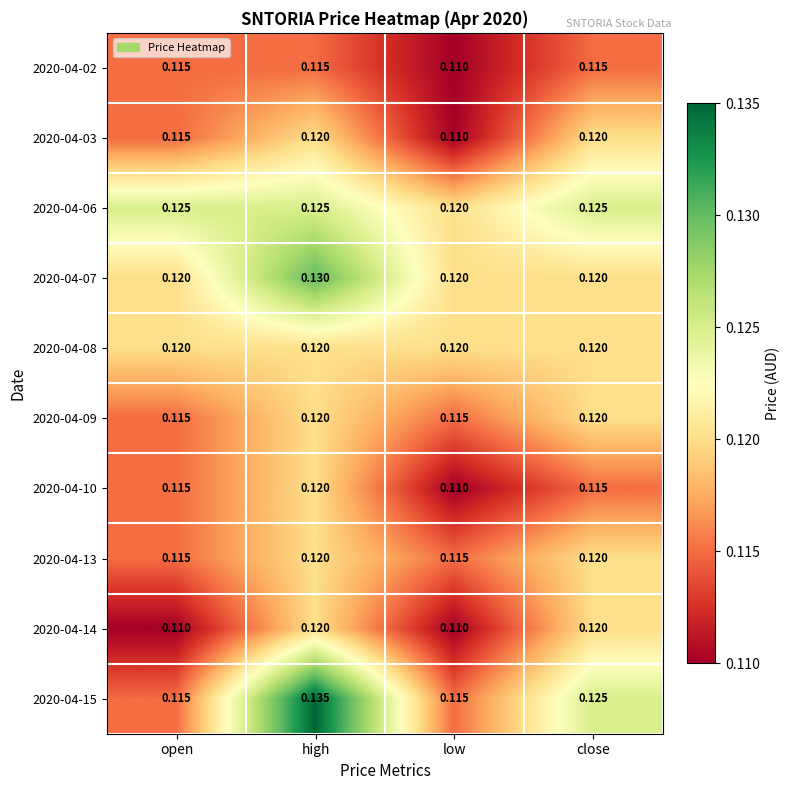

Which category has the highest value in the 2020-04-10 series?

high